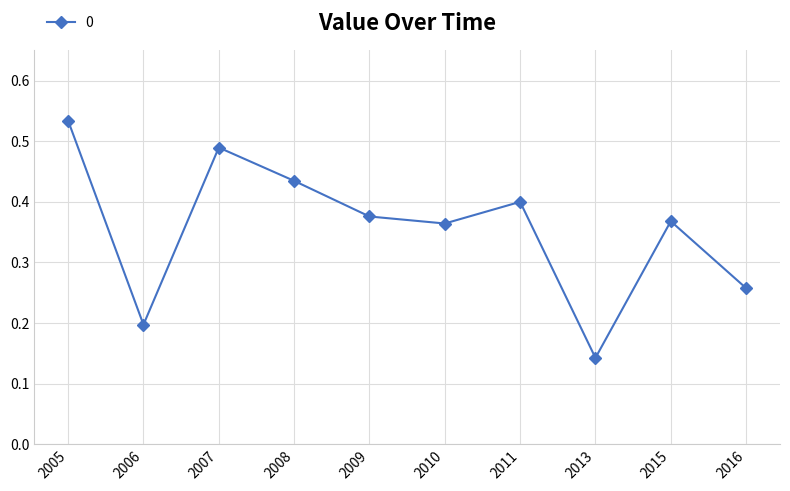

What is the sum of the values at 2007 and 2016?

0.7